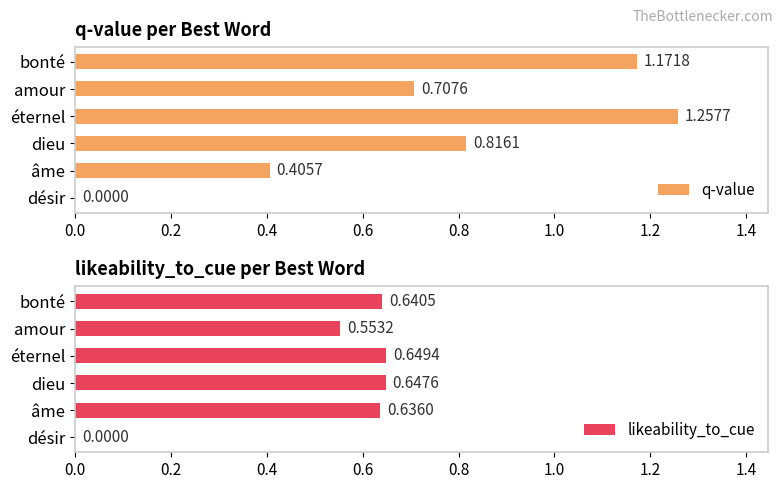

How many bars are there in each group?

2